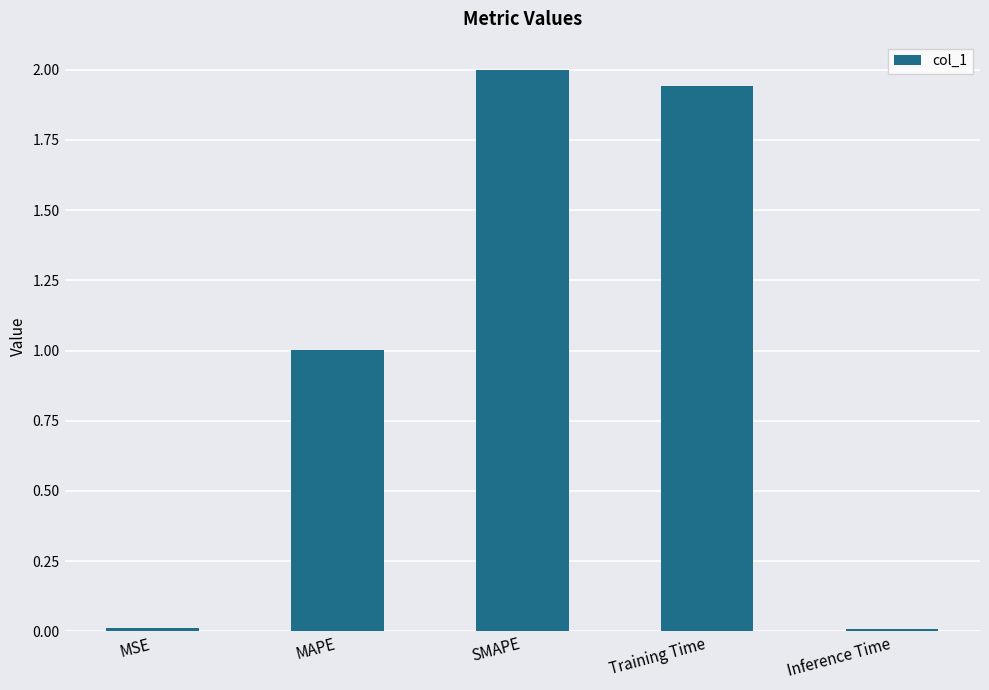

At which label is the value closest to 1?

MAPE